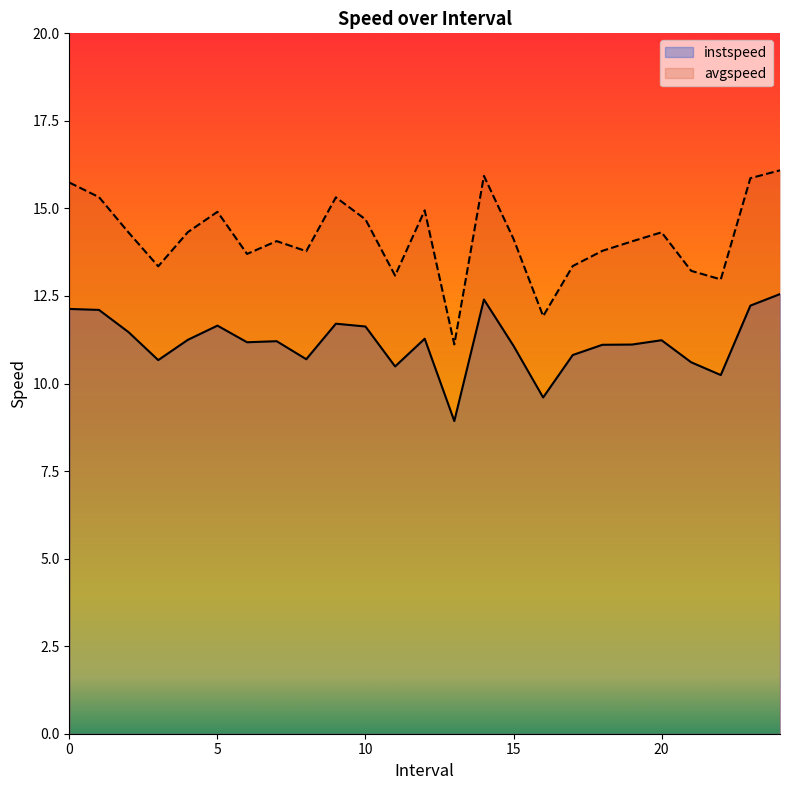

Which series has the largest range (max minus min)?

avgspeed